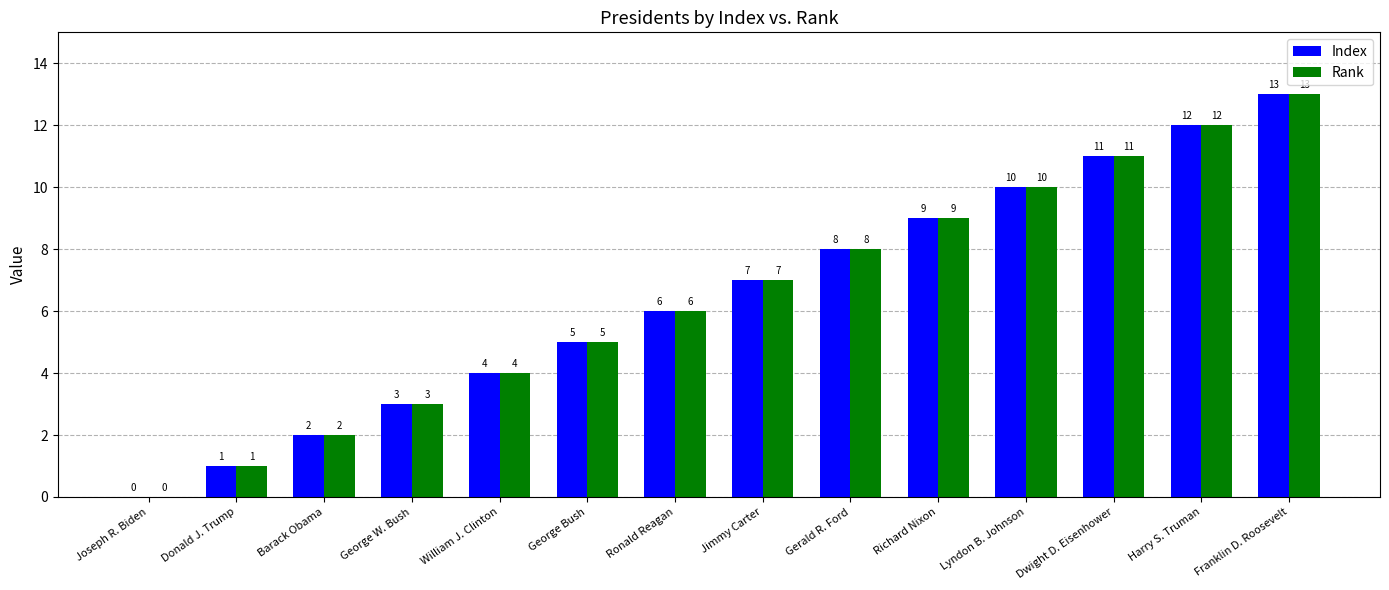

The value of Index at Ronald Reagan is 2. True or false?

False